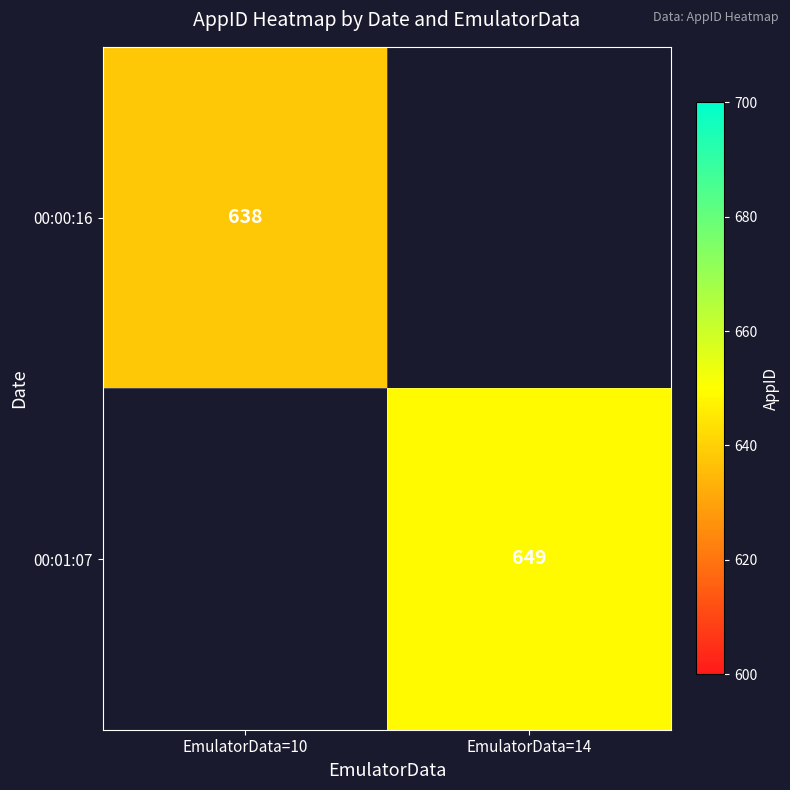

How many data points does each series have?

2